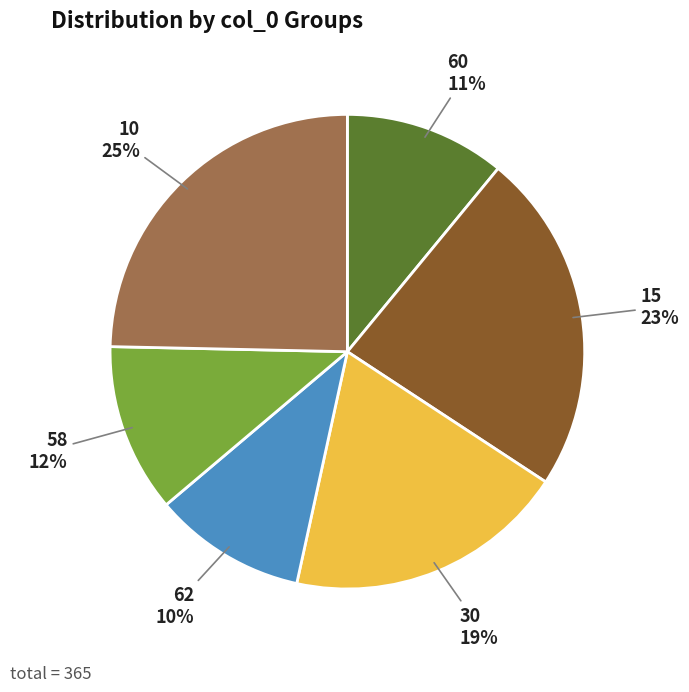

To the nearest percent, what is the average slice percentage?

17%